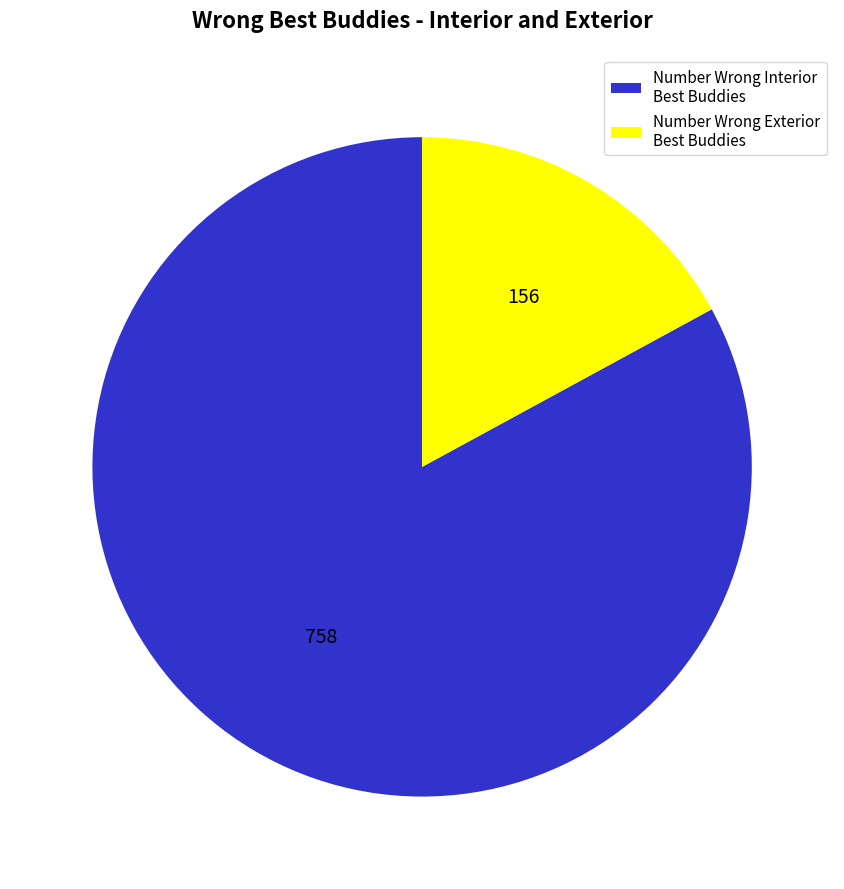

True or false: Number Wrong Exterior Best Buddies accounts for 26% of the total.

False